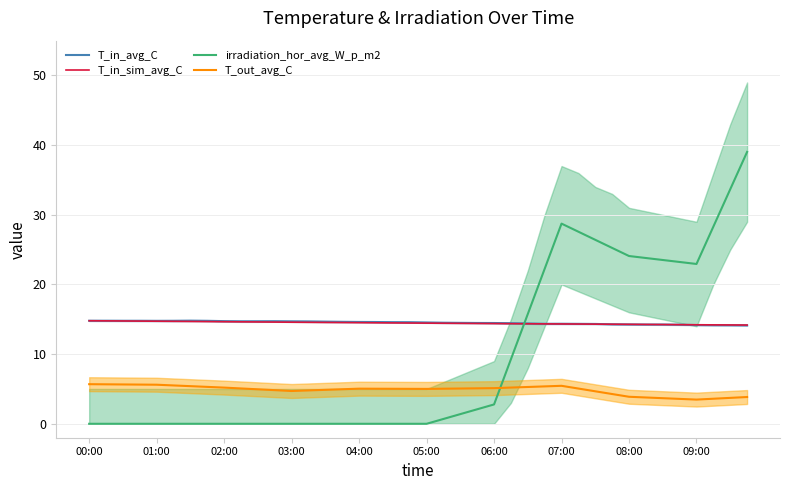

Rank the series by their maximum value, from highest to lowest.

irradiation_hor_avg_W_p_m2, T_in_avg_C, T_in_sim_avg_C, T_out_avg_C